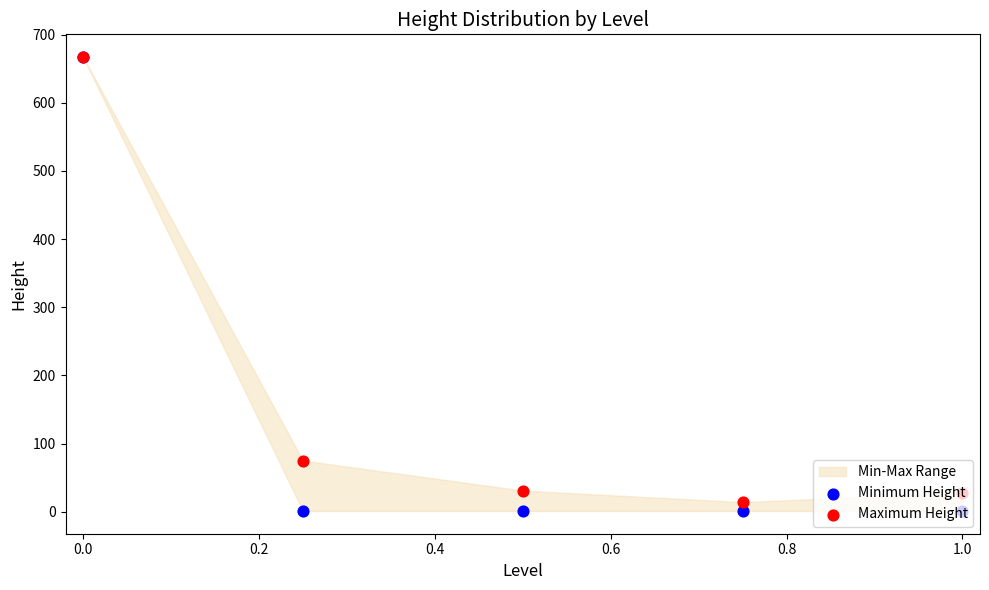

Which series contains the highest Y value?

Minimum Height